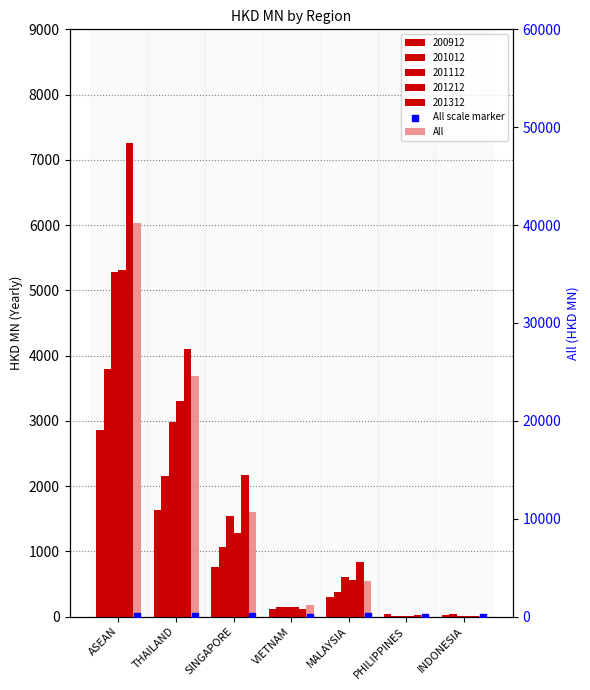

Which series contains the highest Y value?

All